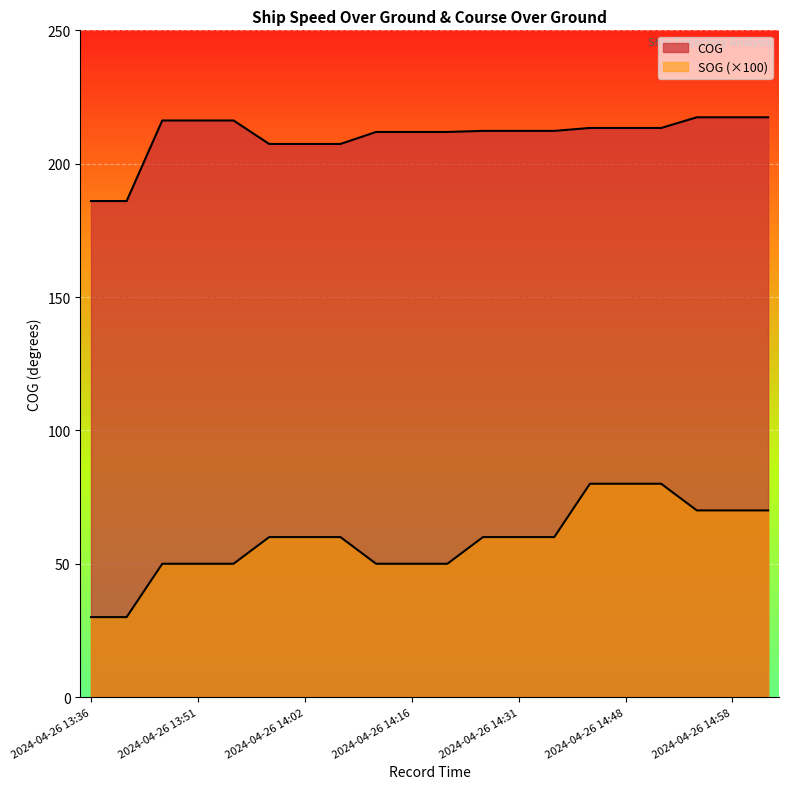

True or false: SOG and COG intersect in this chart.

False